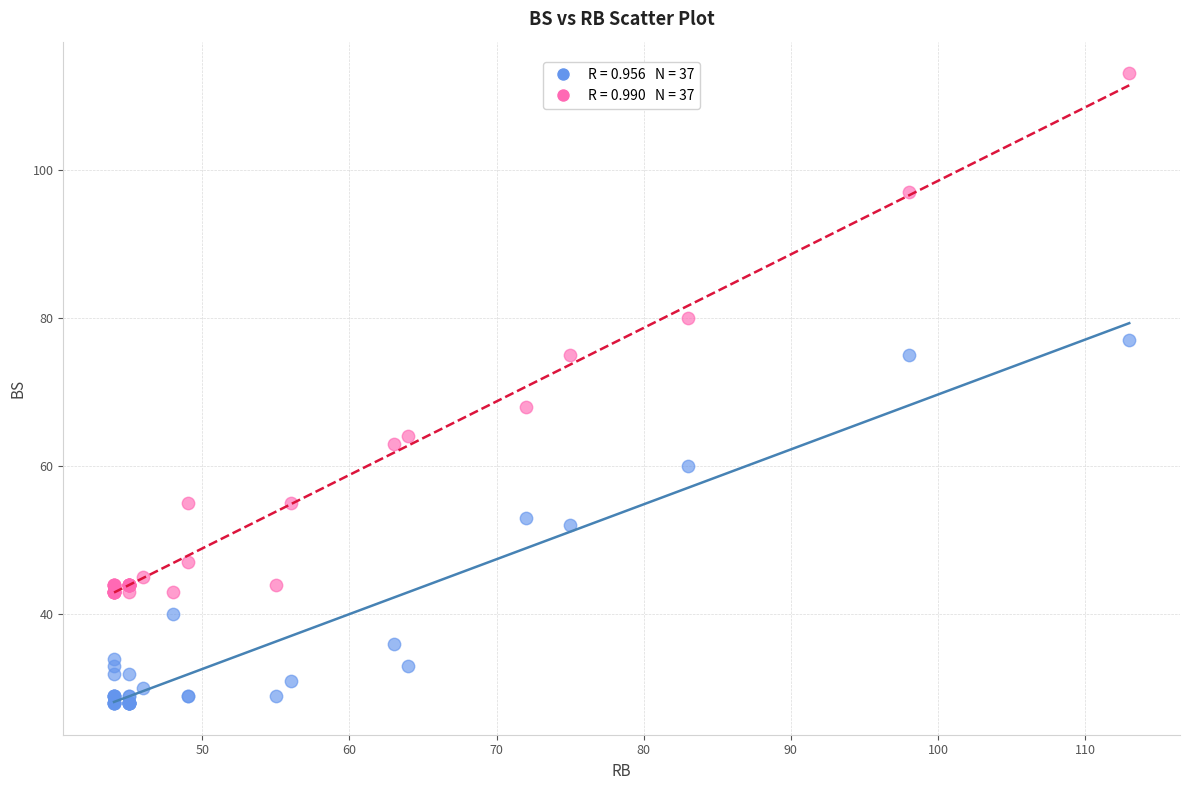

Across all series, what Y value is closest to 70?

68